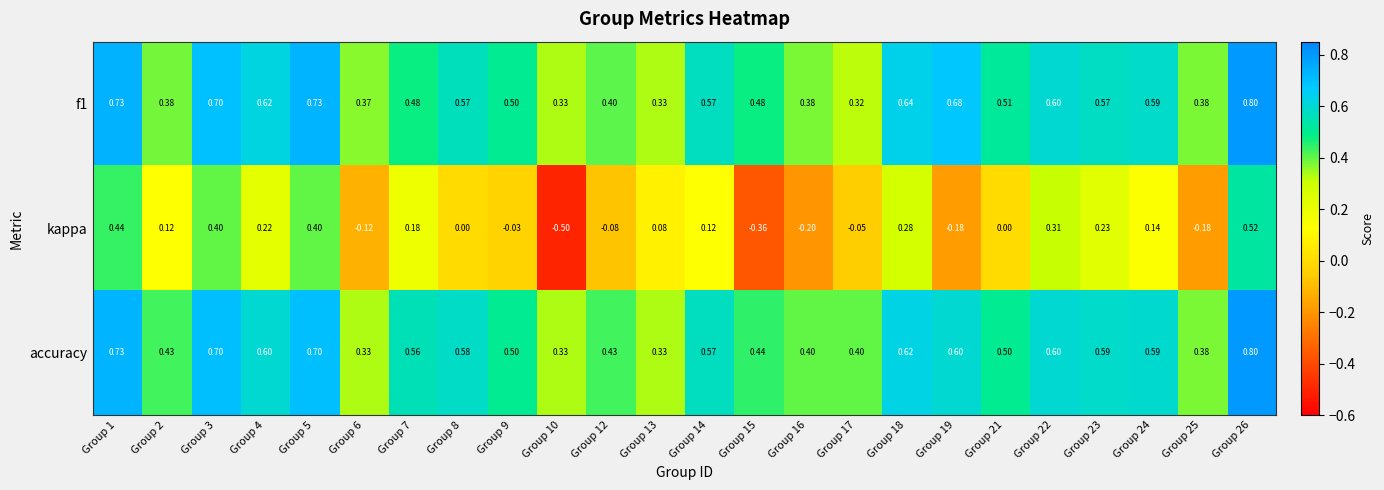

Which series has the widest spread of values?

kappa